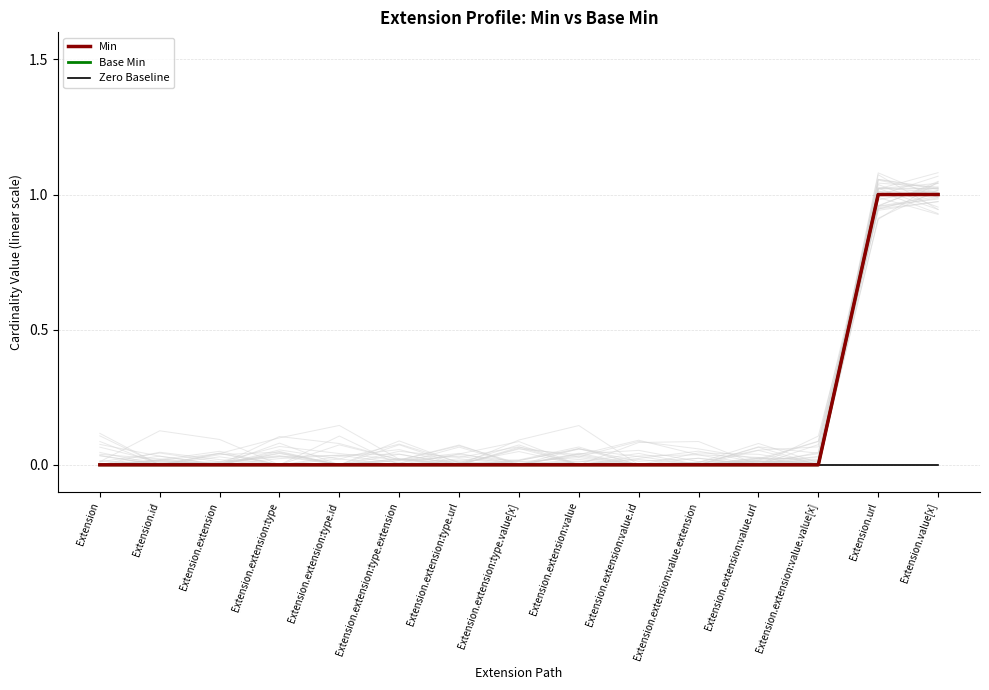

True or false: Zero Baseline and Min intersect in this chart.

False